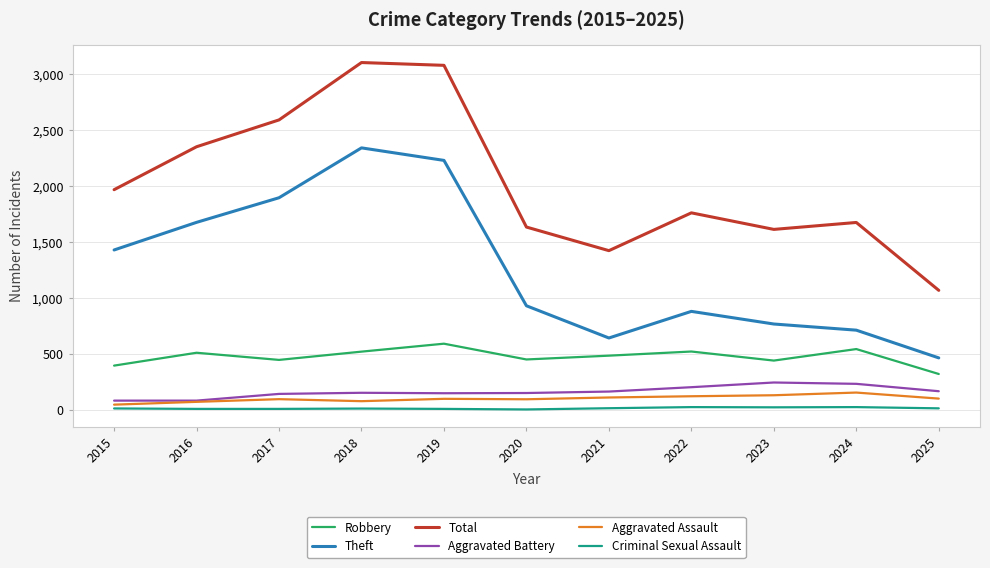

True or false: Total and Aggravated Assault intersect in this chart.

False